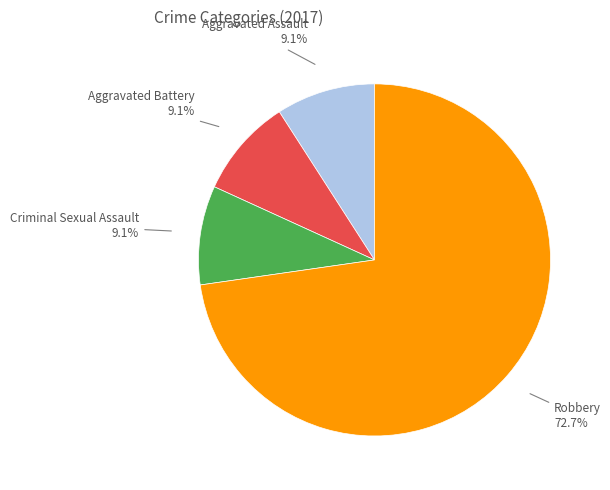

How many segments does this pie chart have?

4